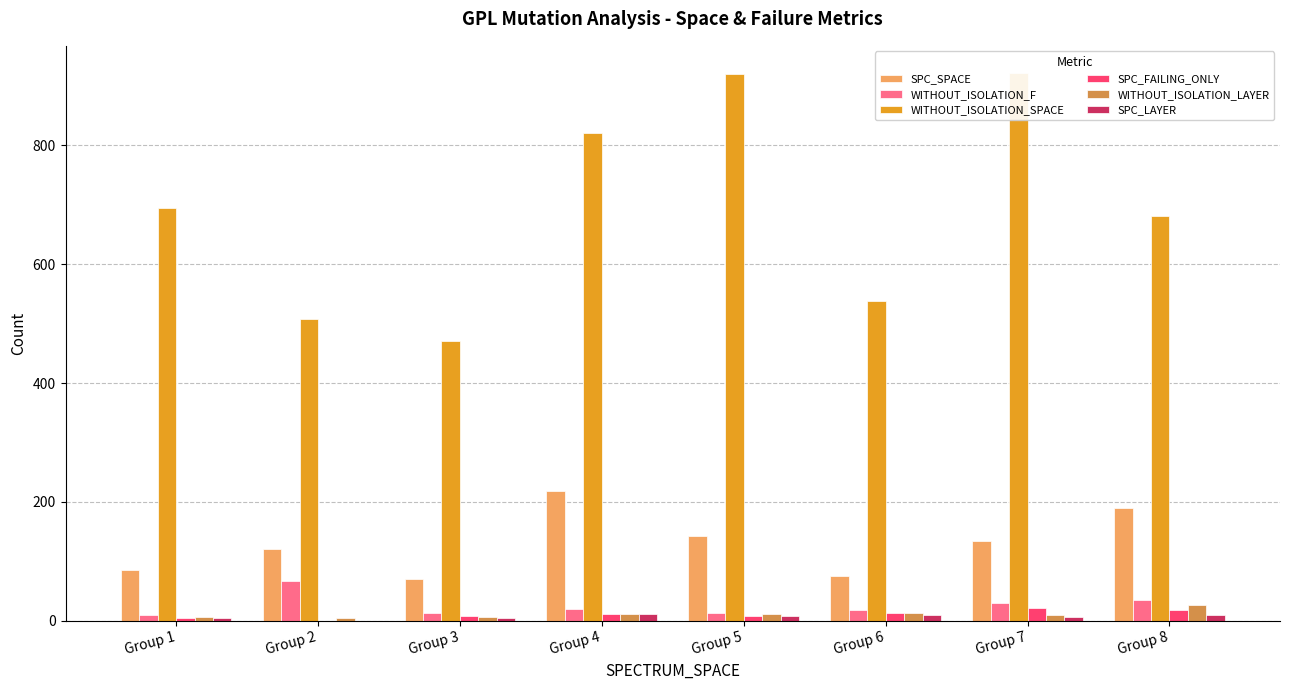

What is the total value across all series at Group 3?

575.0